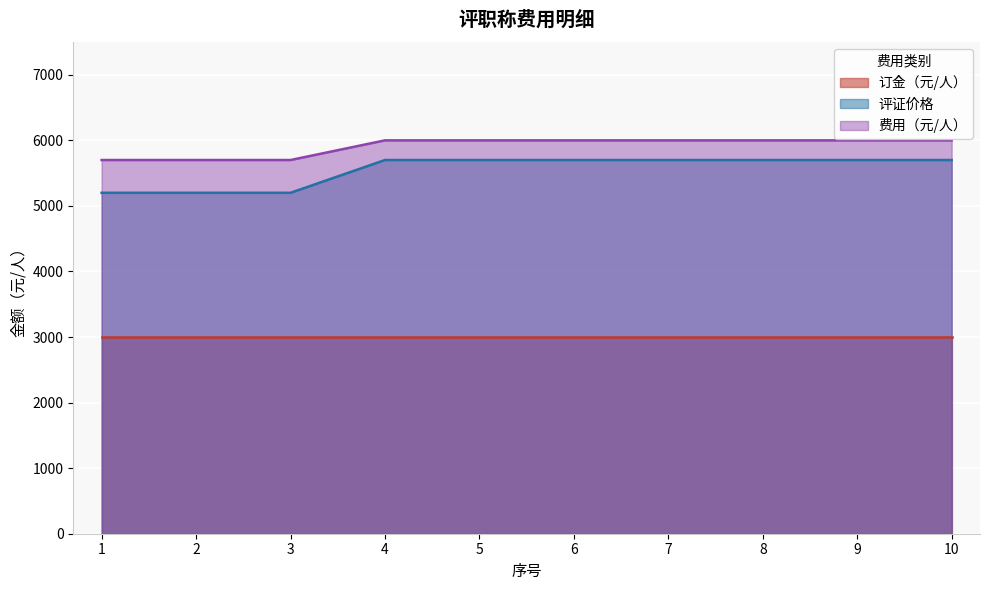

What is the approximate value of 评证价格 at 10?

5700